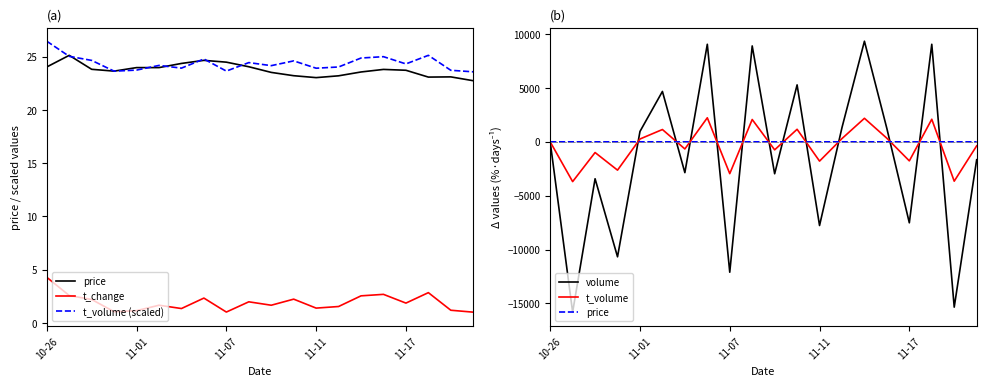

What are all the series names shown in the legend?

price, t_change, t_volume (scaled), volume, t_volume